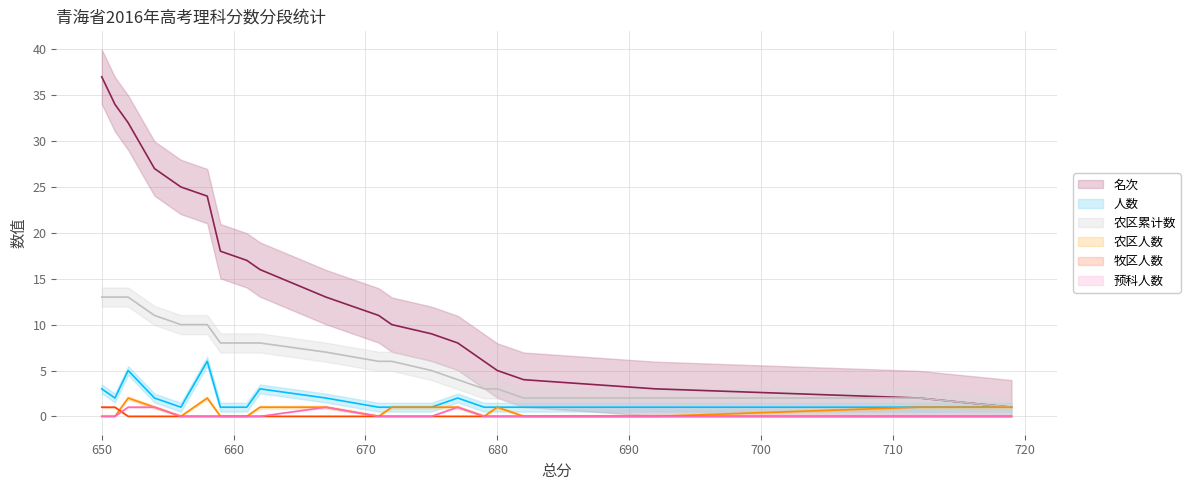

True or false: 农区人数 and 预科人数 intersect in this chart.

False